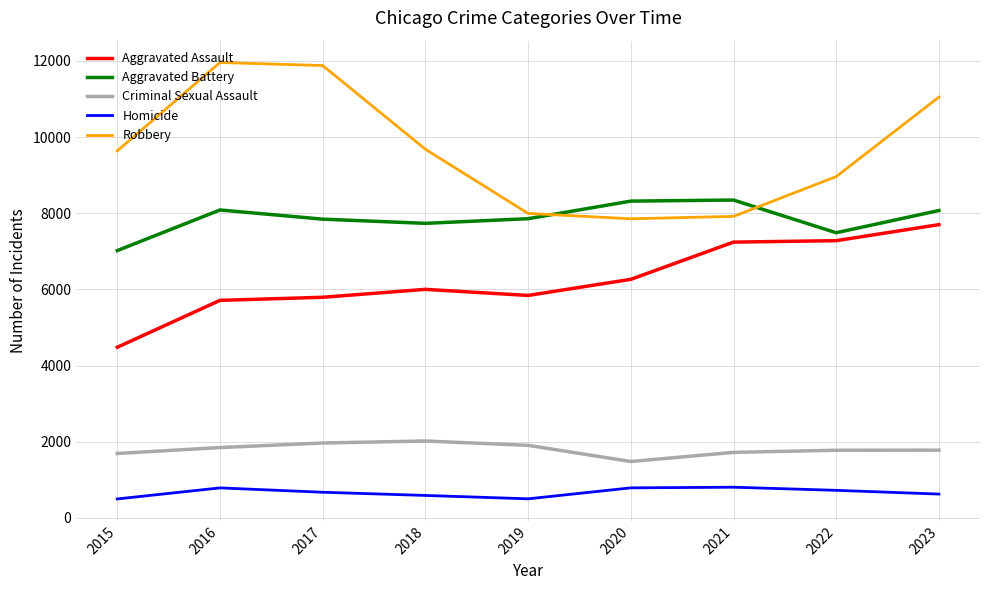

The Robbery series shows 4771 at 2018. True or false?

False